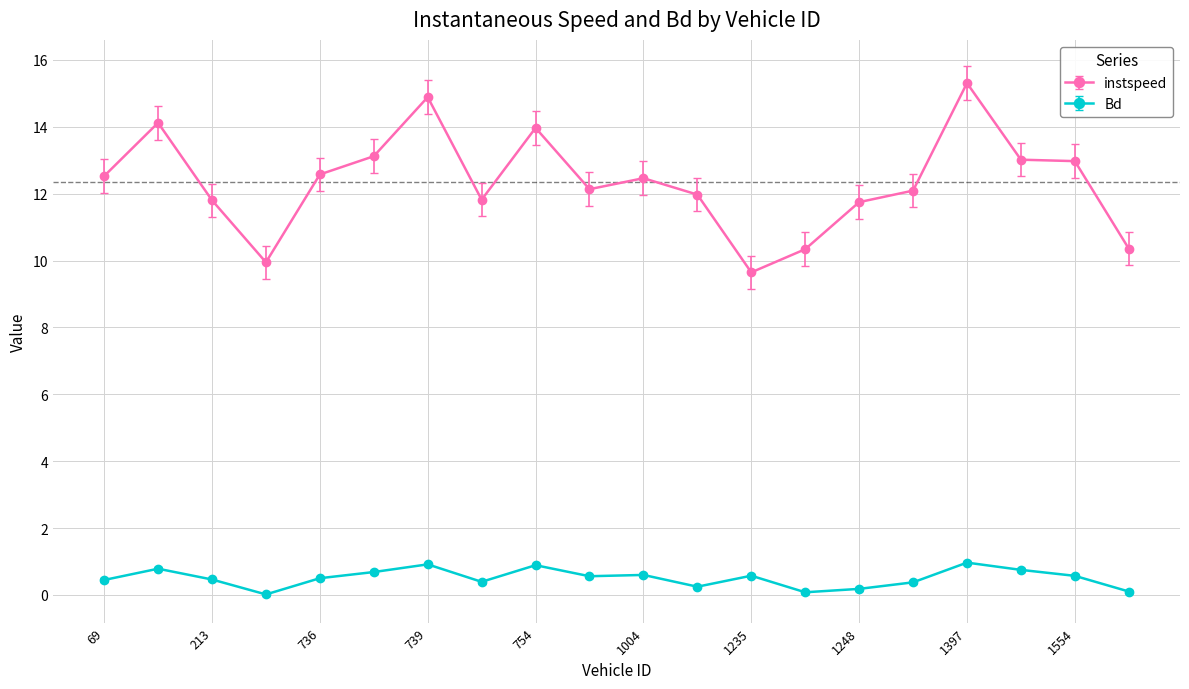

Which series has the largest total across all categories?

instspeed